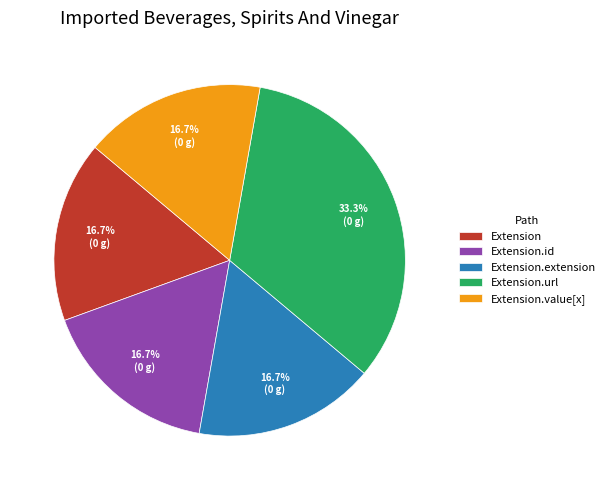

How much of the chart is everything except Extension.value[x]?

83.3%